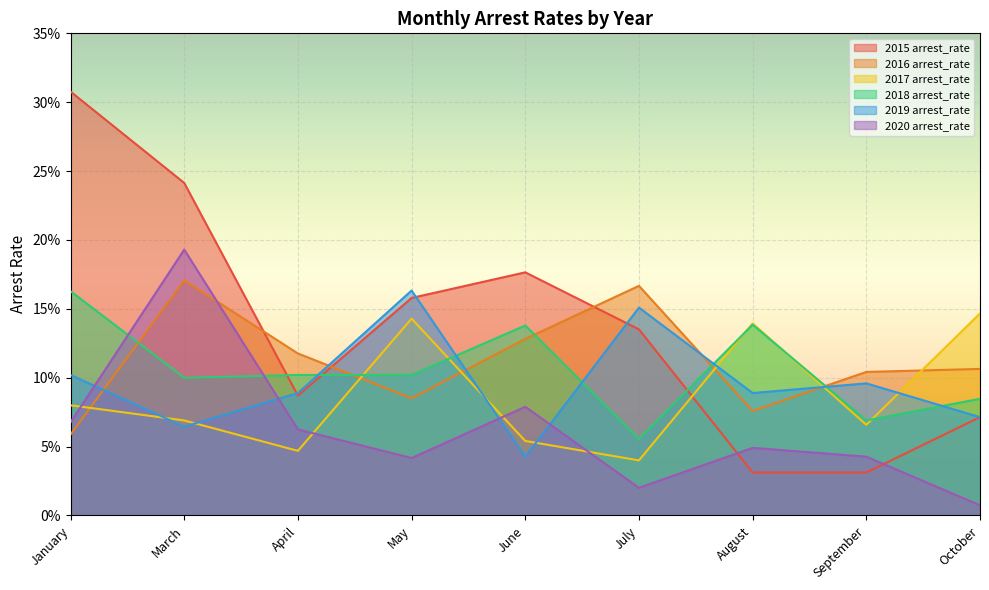

The 2018 arrest_rate series shows 0.1 at April. True or false?

False